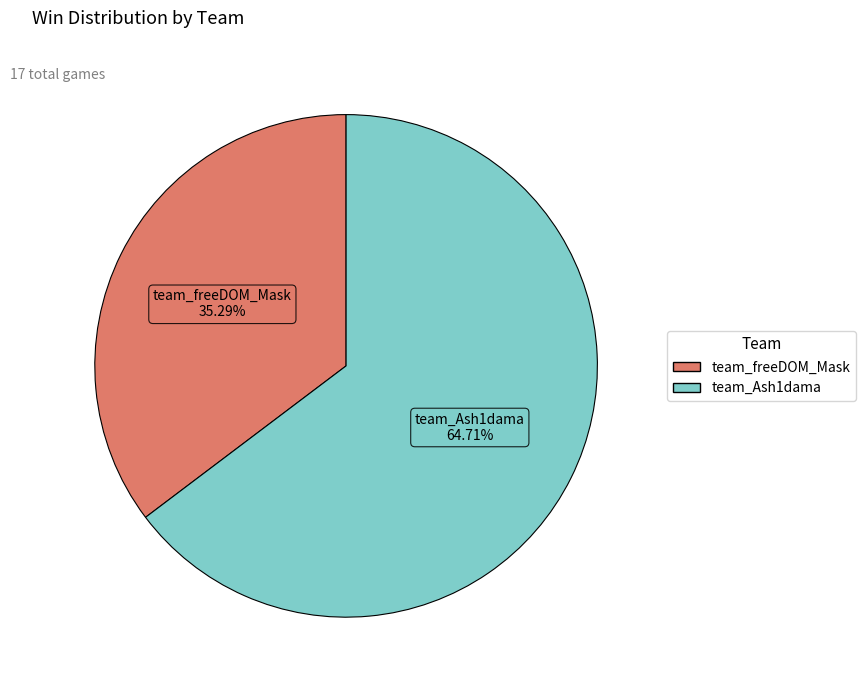

Count the number of slices in the pie.

2